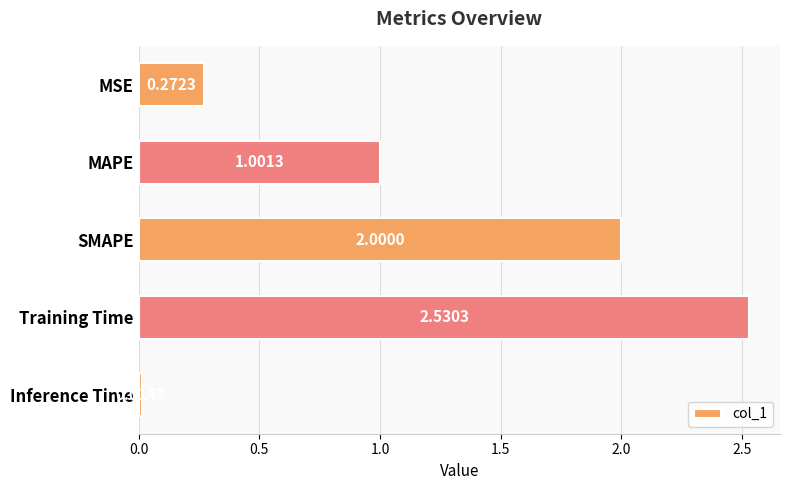

Between Inference Time and SMAPE, which is larger?

SMAPE